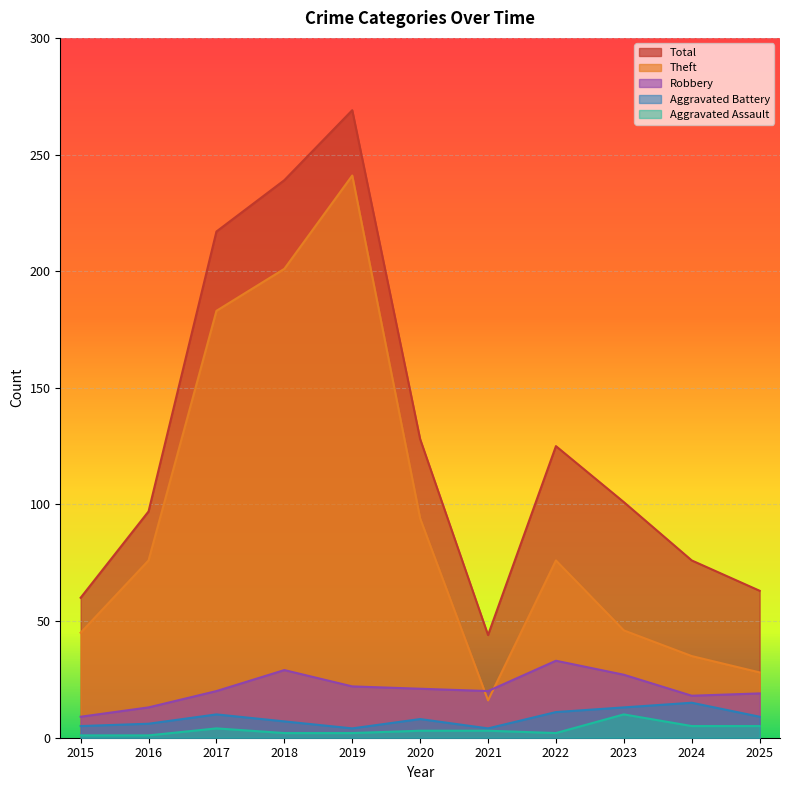

At which category does Theft reach its first local valley?

2021